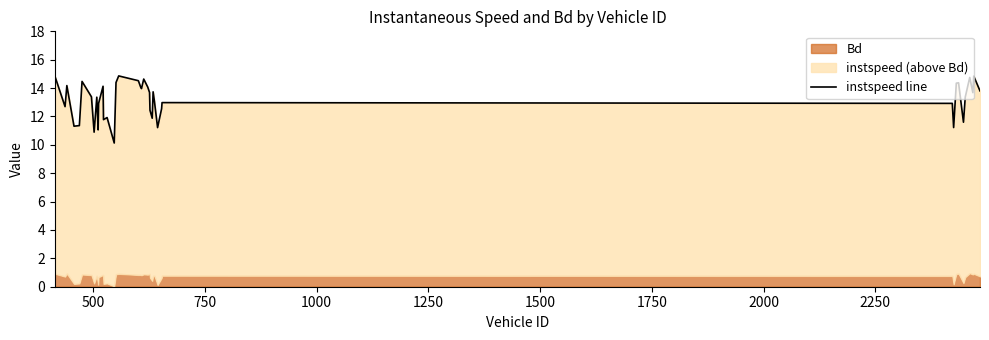

What is the average value?

13.1